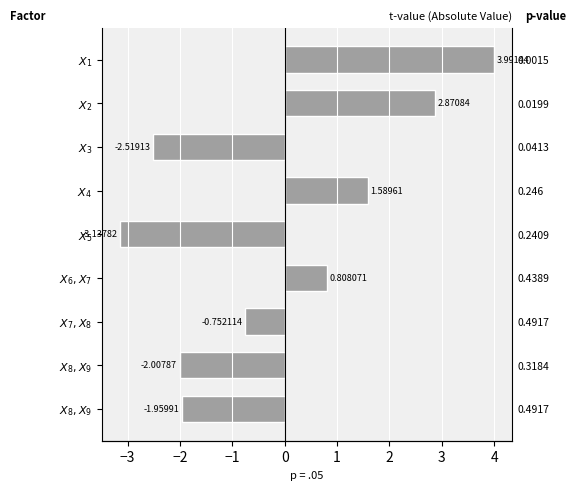

What is the value of the 2nd bar from the left?

2.9